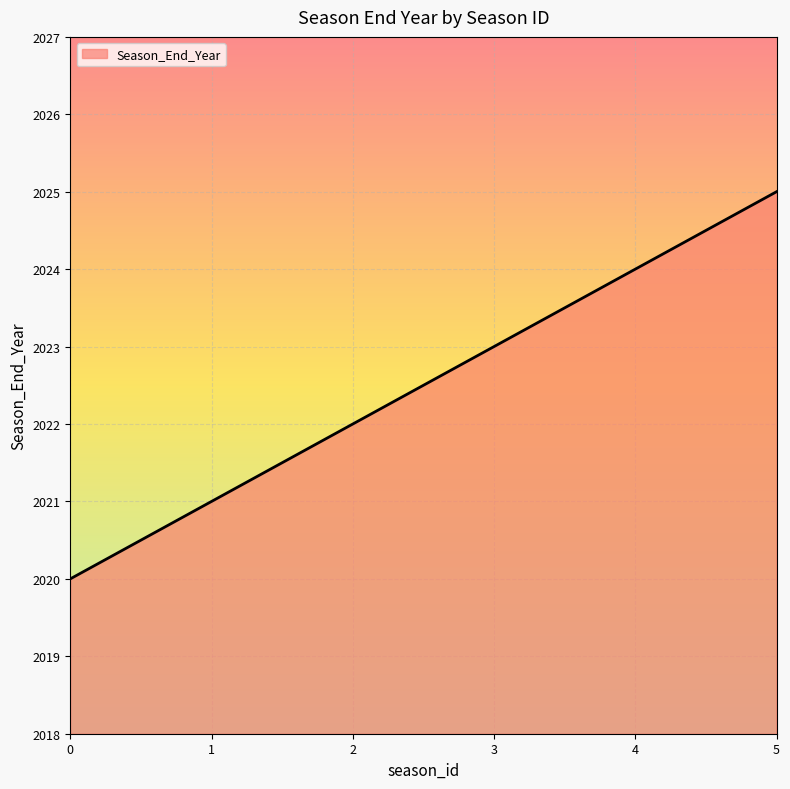

Rank the categories by value from highest to lowest.

5, 4, 3, 2, 1, 0